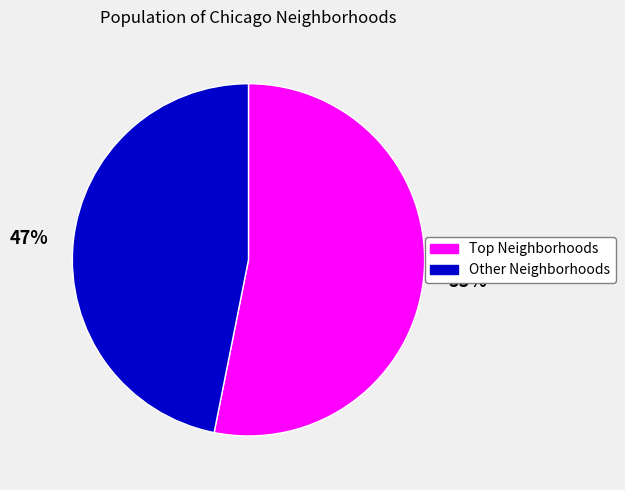

Is there any slice that represents more than half of the pie?

Yes